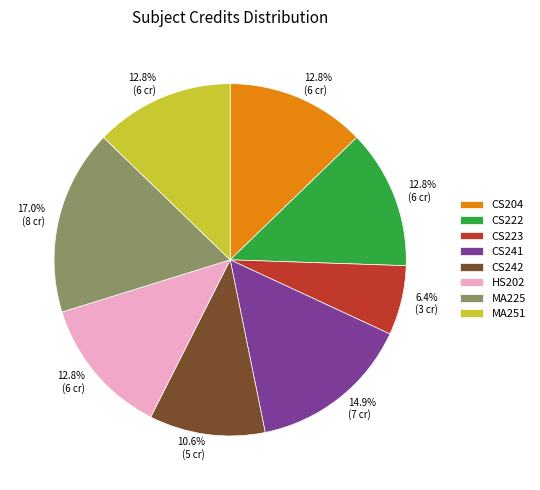

Which category has the biggest portion of the pie?

MA225